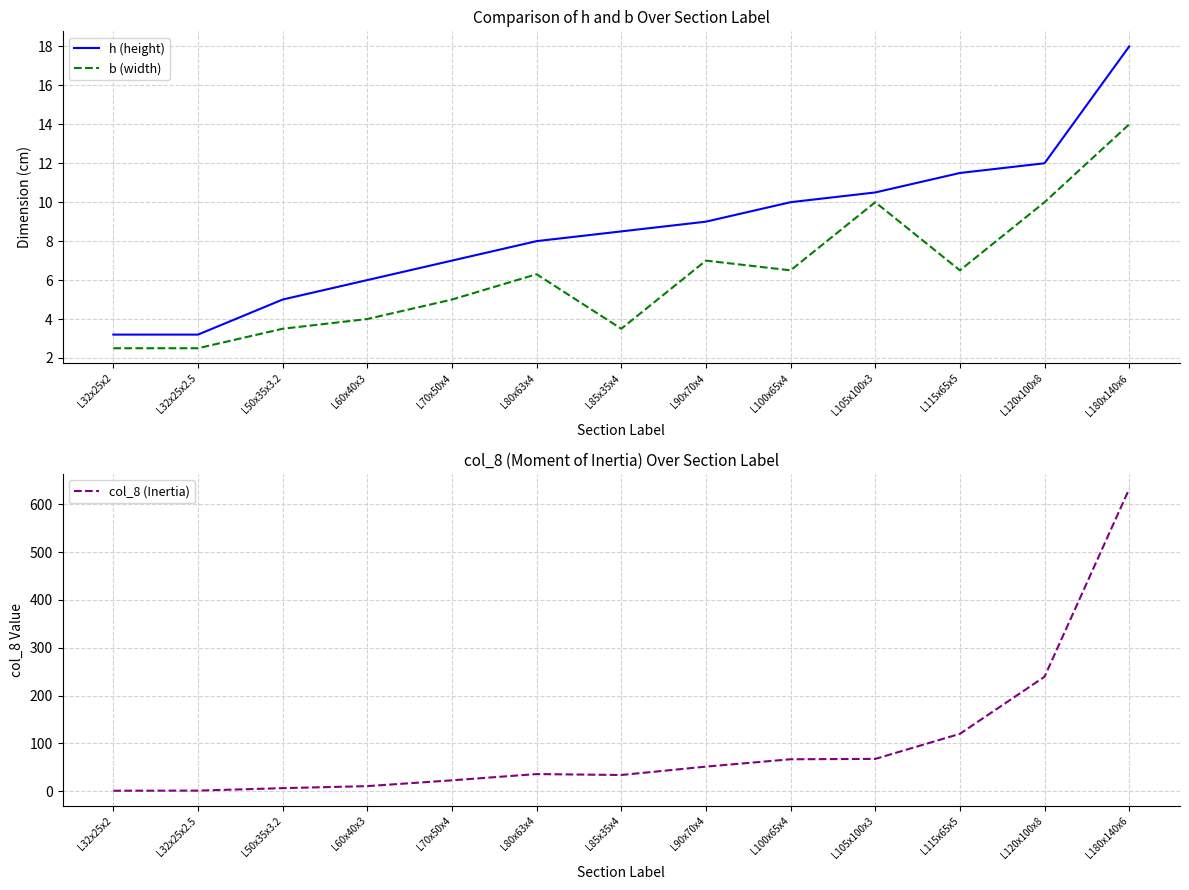

At which label is col_8 (Inertia) closest to 316?

L120x100x8